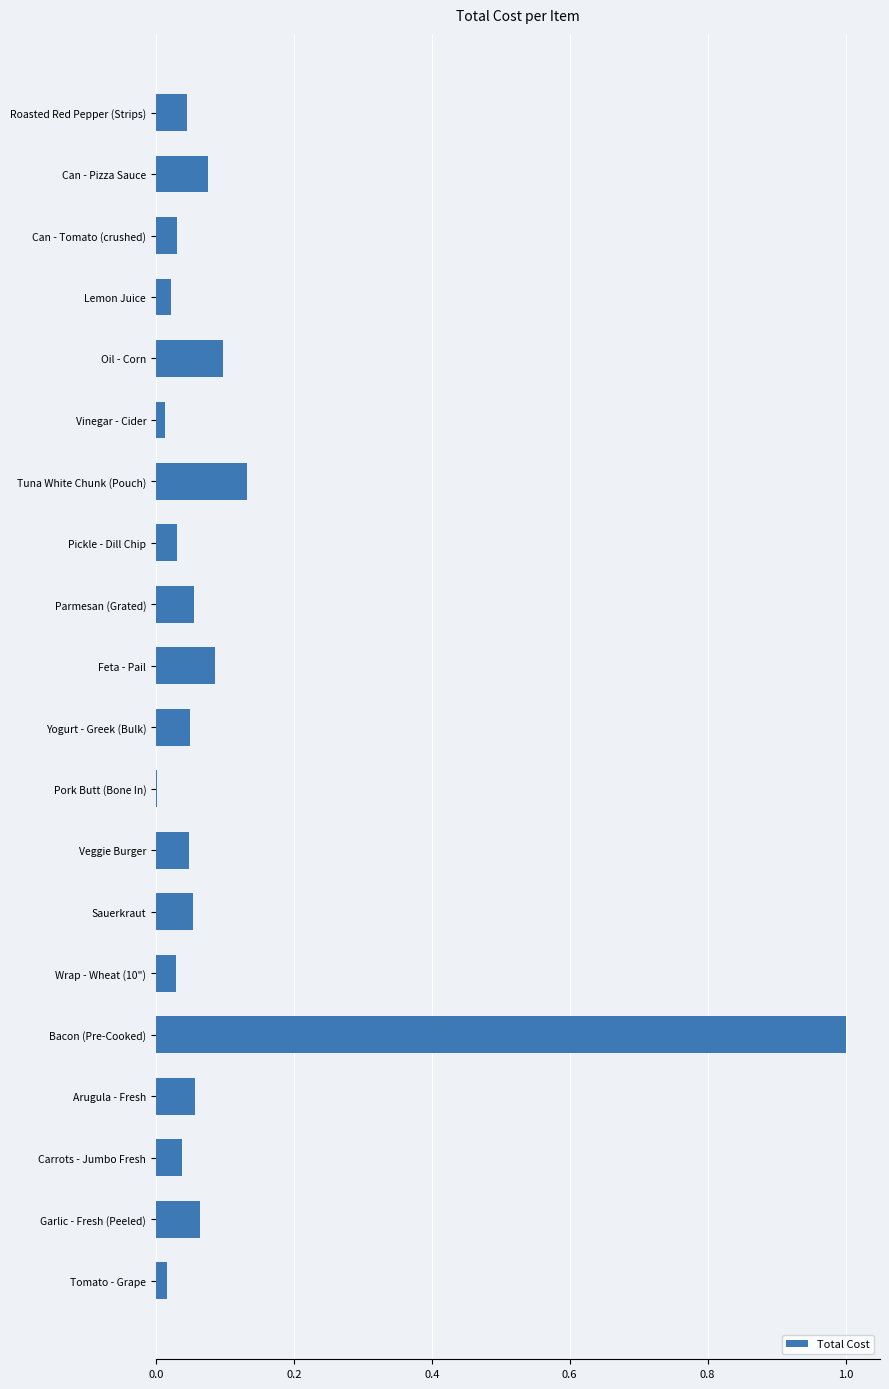

How many series are shown in this chart?

1